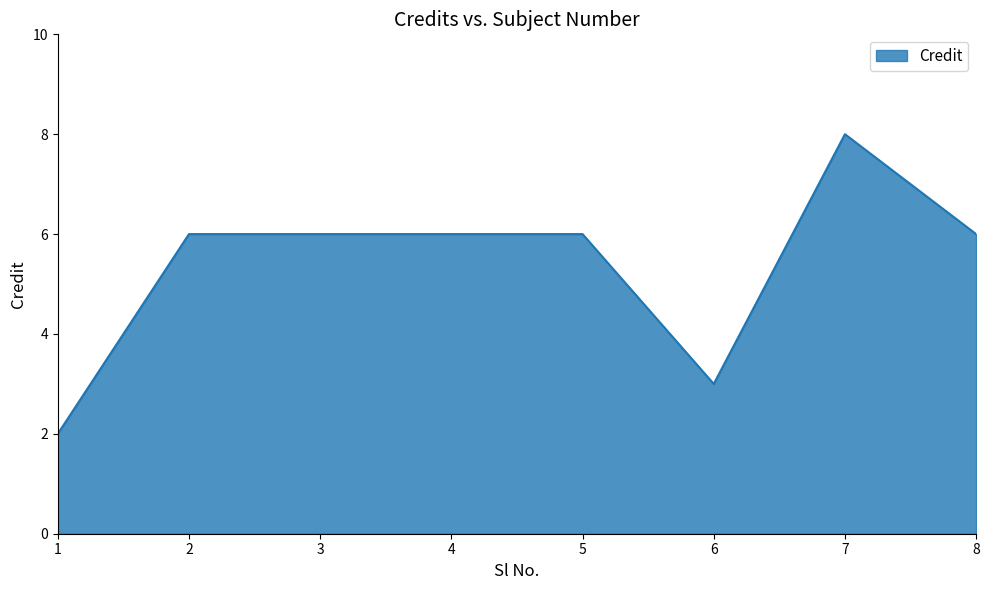

Is it true that the value at 2 is 6?

True